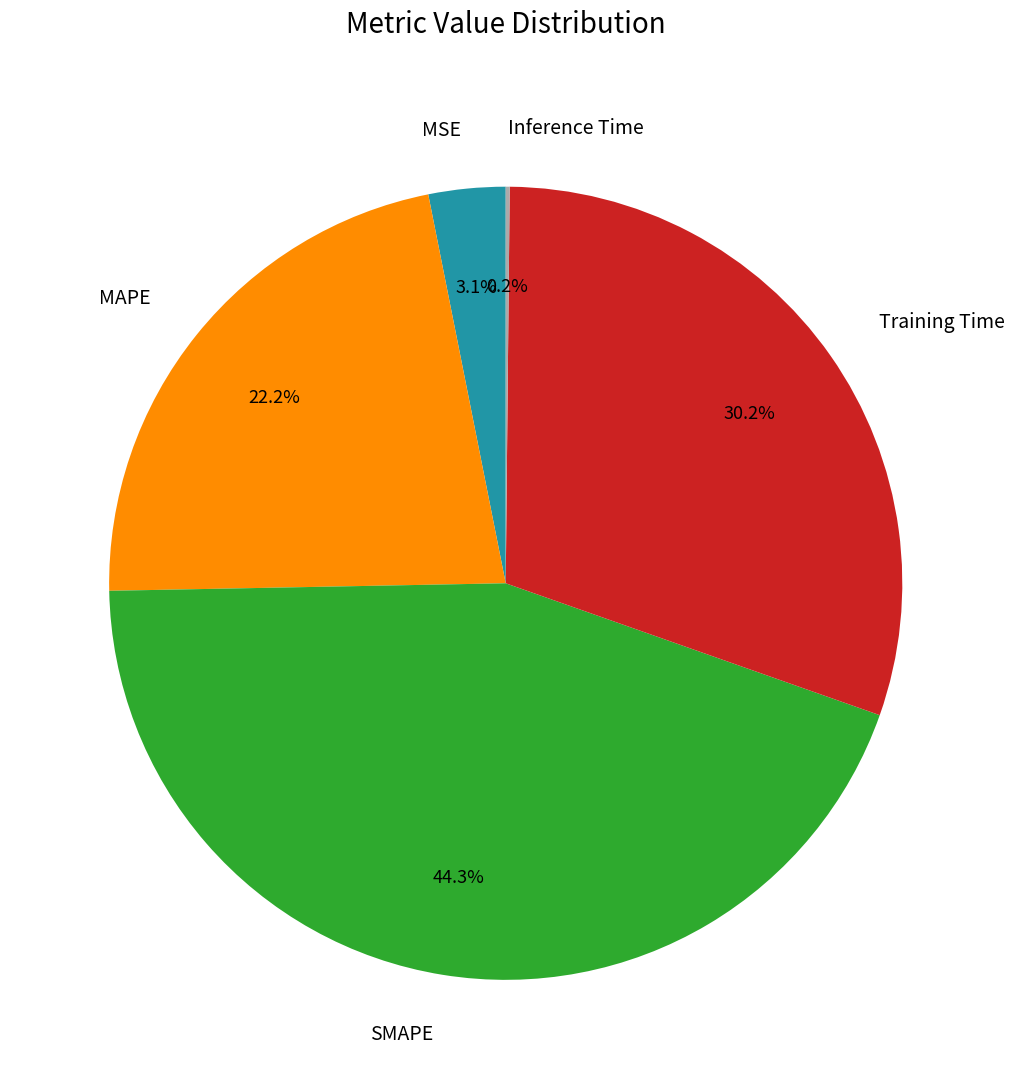

To the nearest percent, what is the average slice percentage?

20%